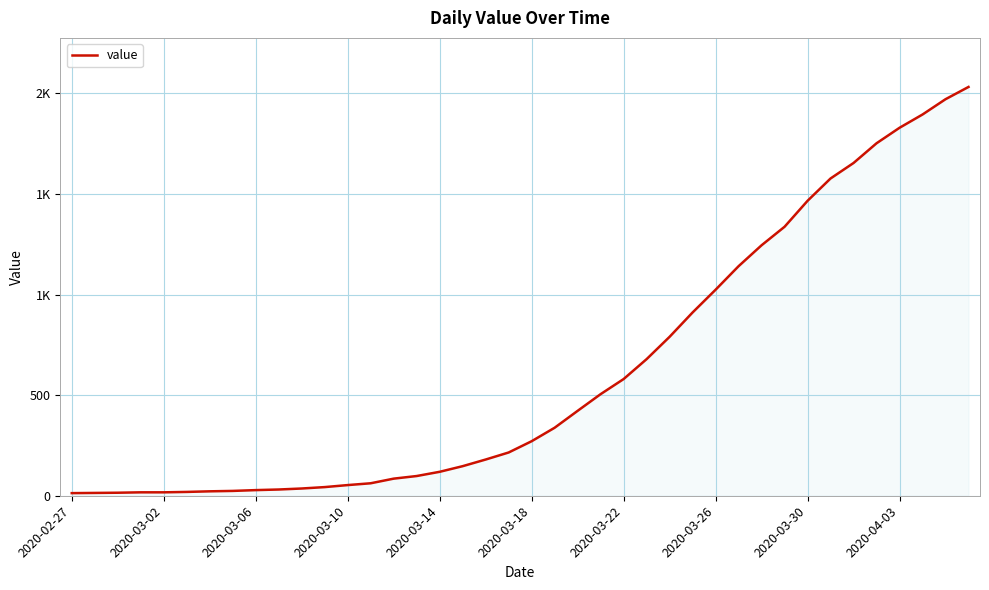

Does the chart have visible grid lines?

Yes